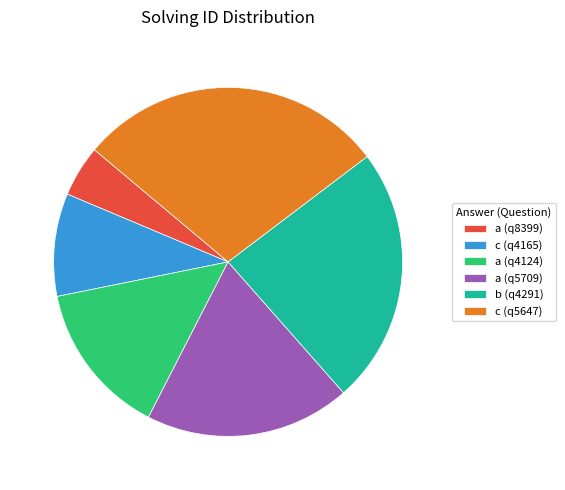

What is the smallest slice in the pie chart?

a (q8399)